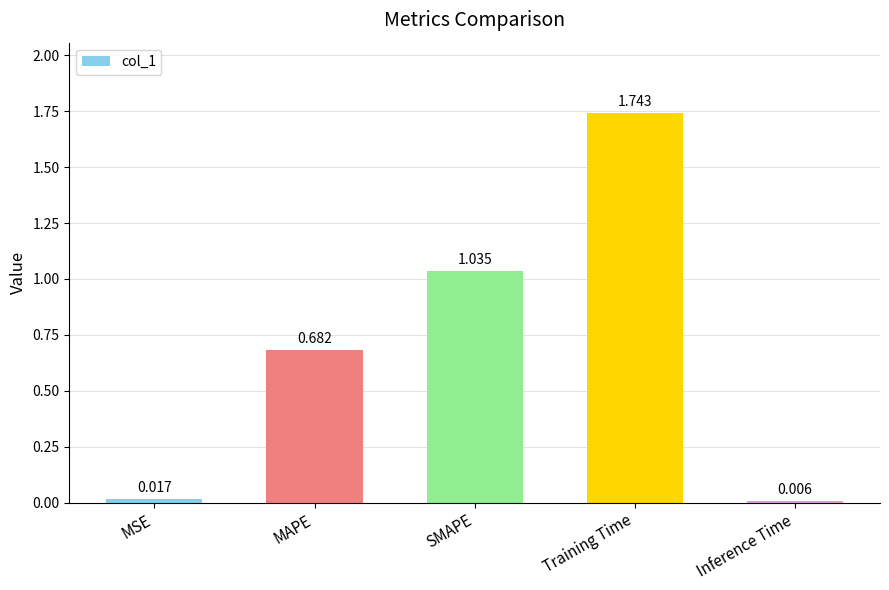

Which label corresponds to the largest value in the chart?

Training Time